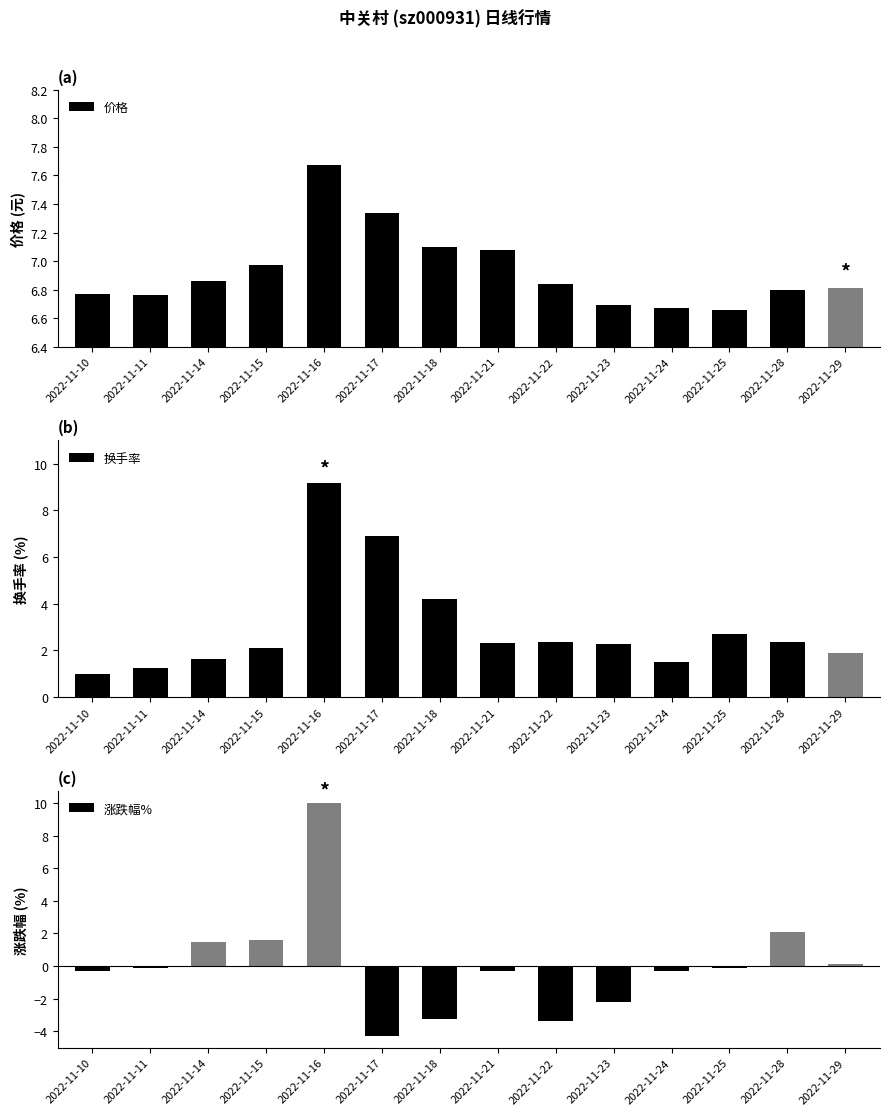

At which label does 价格 reach its peak?

2022-11-16